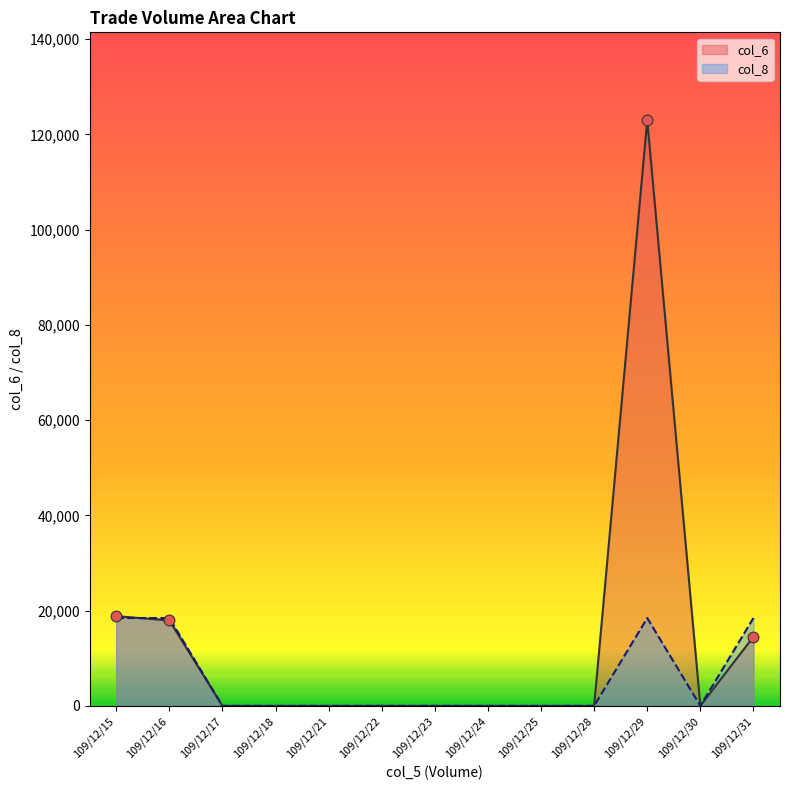

What are all the series names shown in the legend?

col_6, col_8